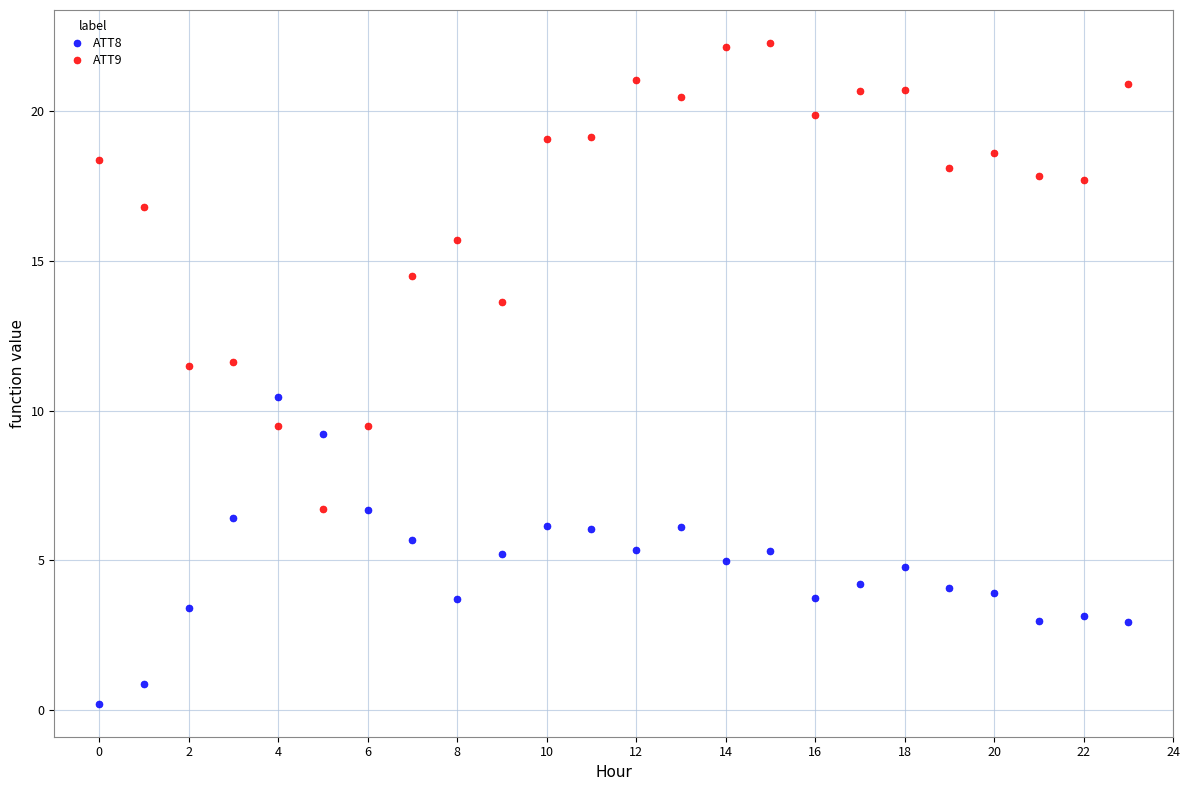

Across all data points, what is the range of Y values (max minus min)?

22.1